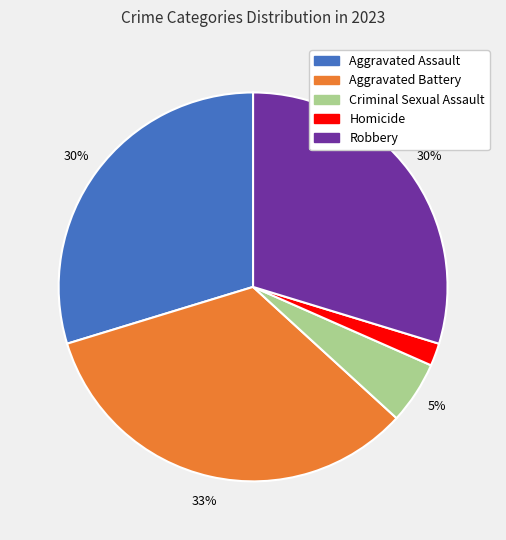

Approximately how many times larger is the value at Robbery compared to Aggravated Assault?

1.0